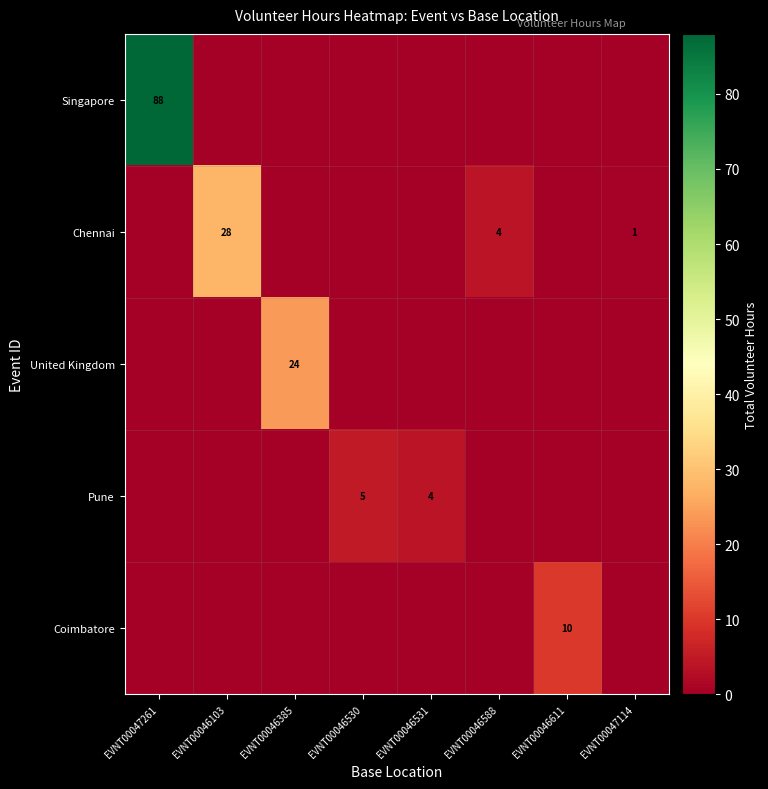

Rank the categories by Coimbatore value from highest to lowest.

EVNT00046611, EVNT00047261, EVNT00046103, EVNT00046385, EVNT00046530, EVNT00046531, EVNT00046588, EVNT00047114